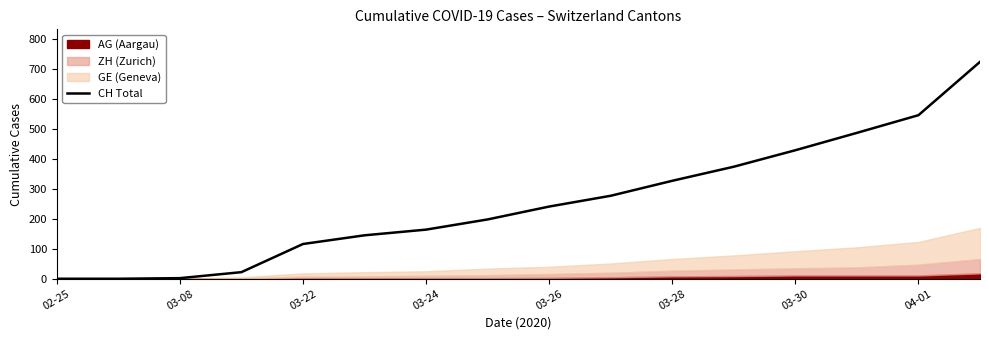

What is the highest value of the CH Total series?

724